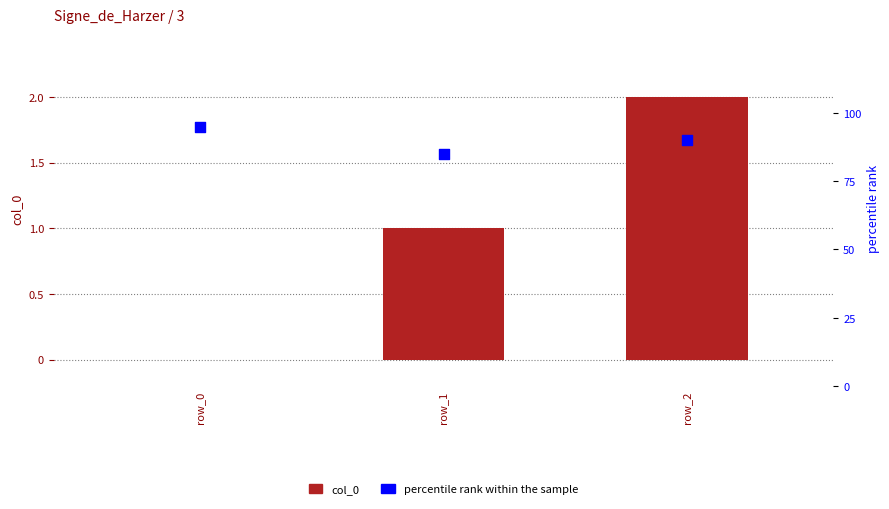

What are all the series names shown in the legend?

col_0, percentile rank within the sample